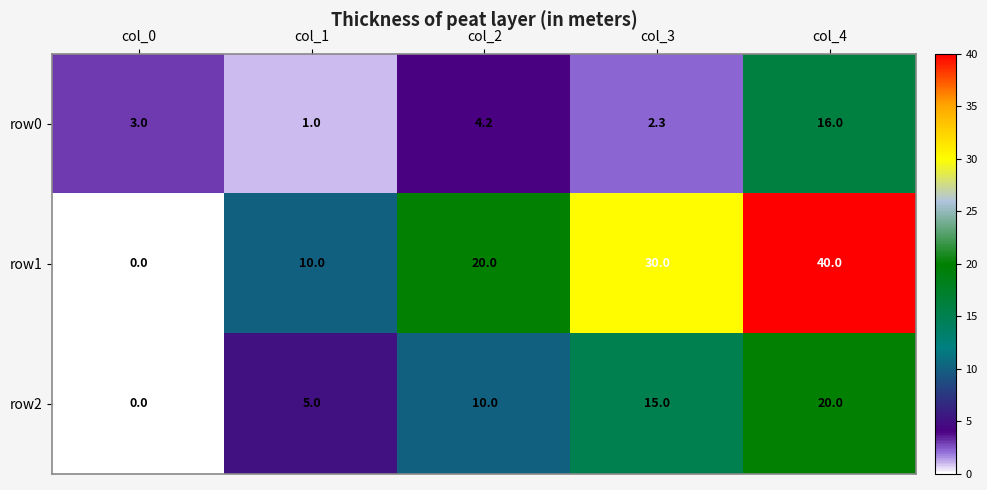

Rank the series at col_3 from highest to lowest value.

row1, row2, row0